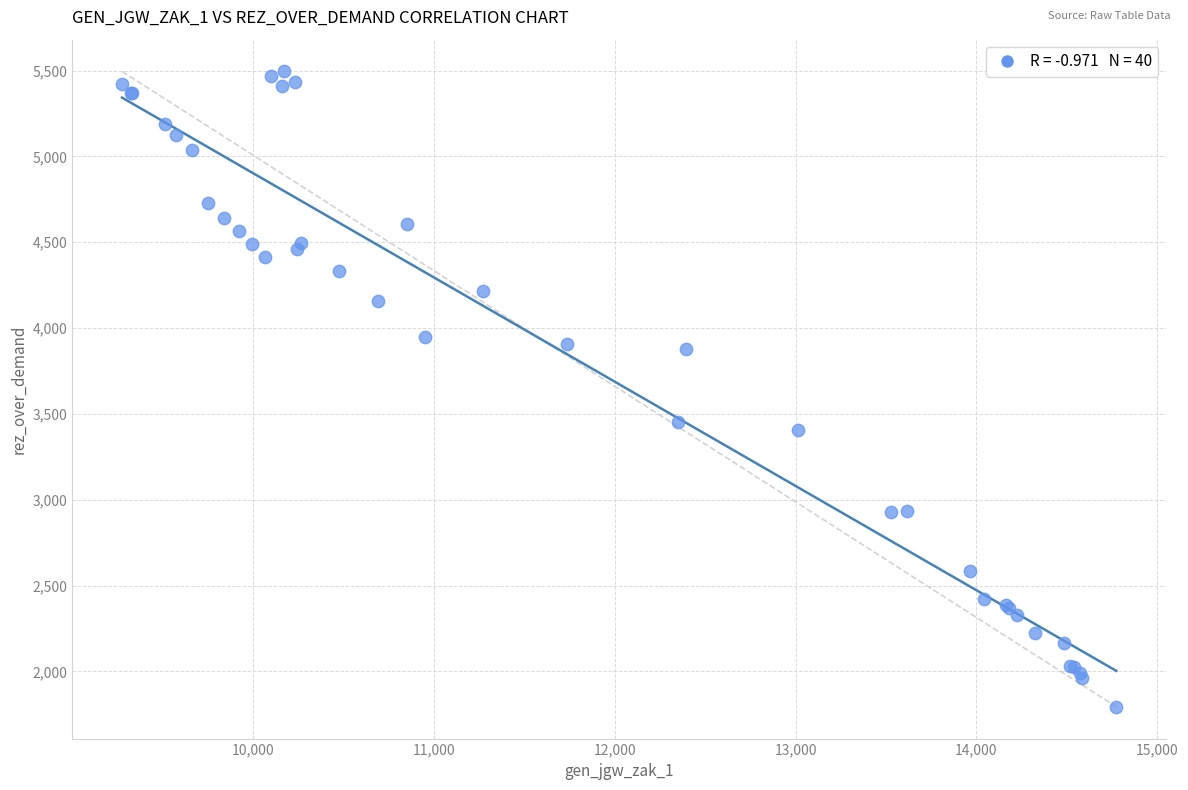

What Y value in the scatter plot is closest to 3644?

3455